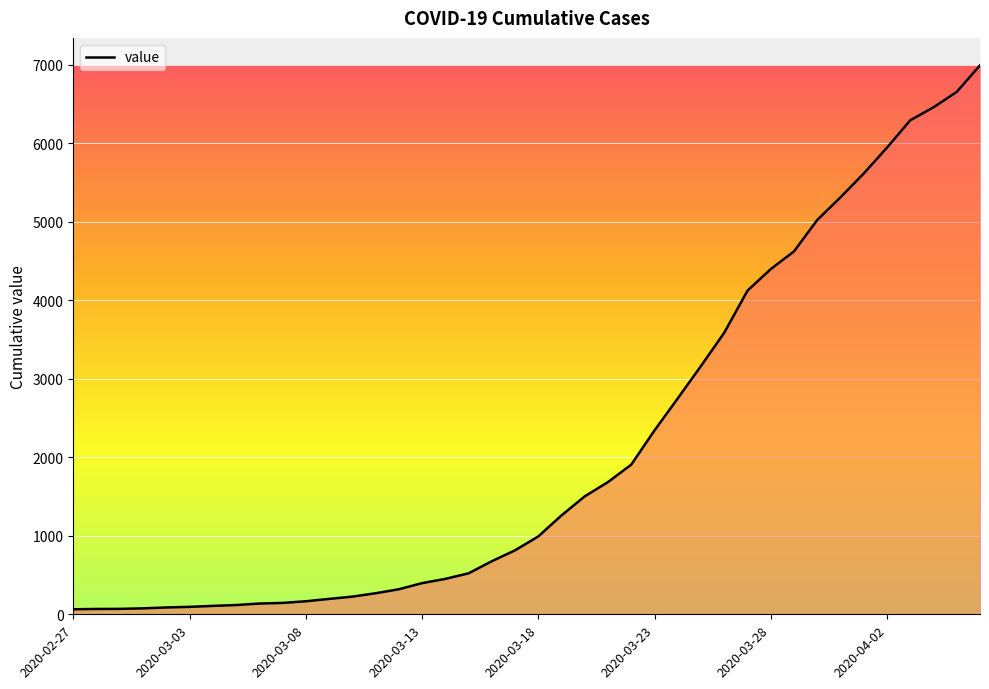

What is the difference between the maximum and minimum values?

6930